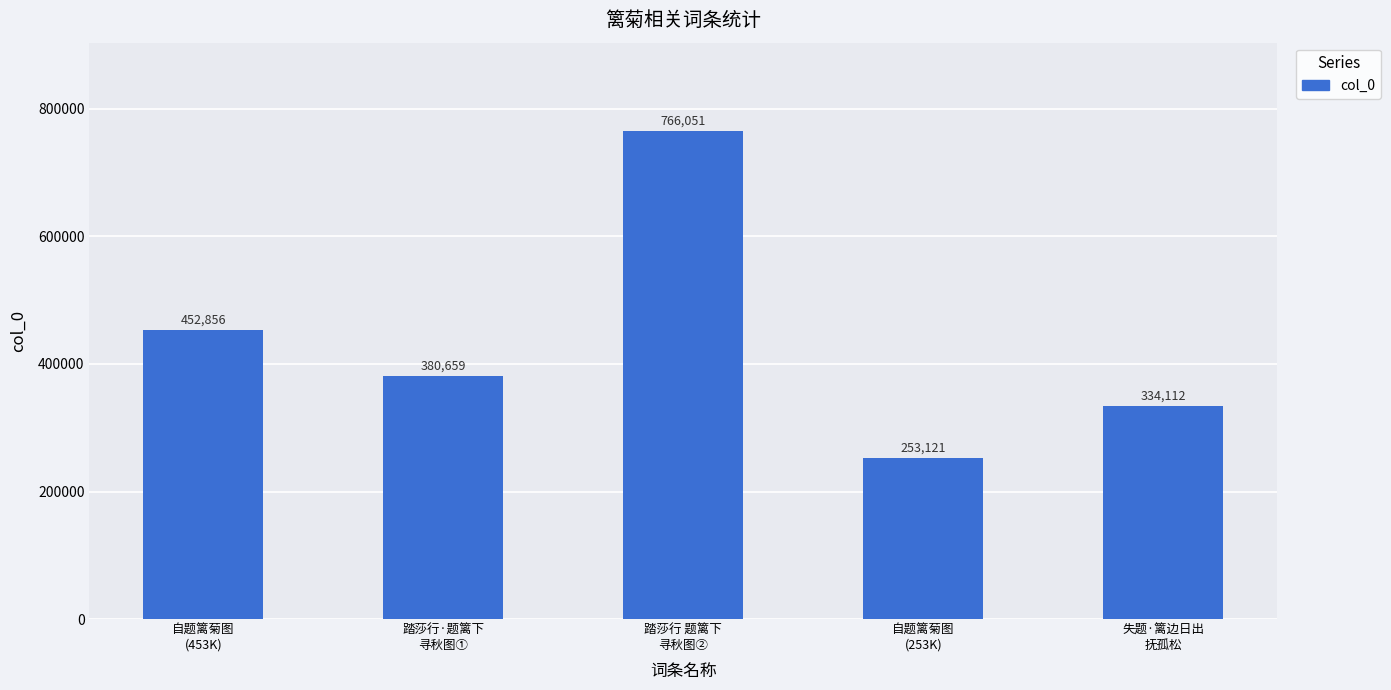

What is the ratio of the value at 踏莎行 题篱下
寻秋图② to the value at 失题·篱边日出
抚孤松?

2.3